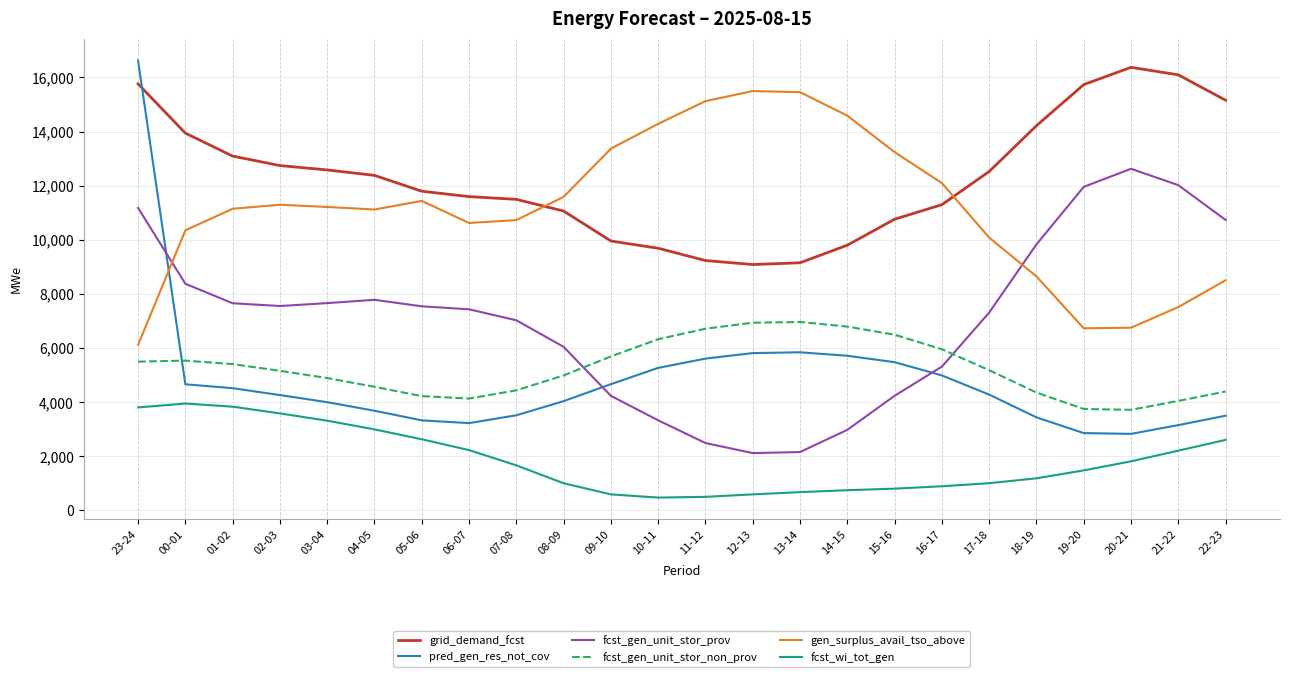

In grid_demand_fcst, how many points are lower than both neighbors (excluding endpoints)?

1